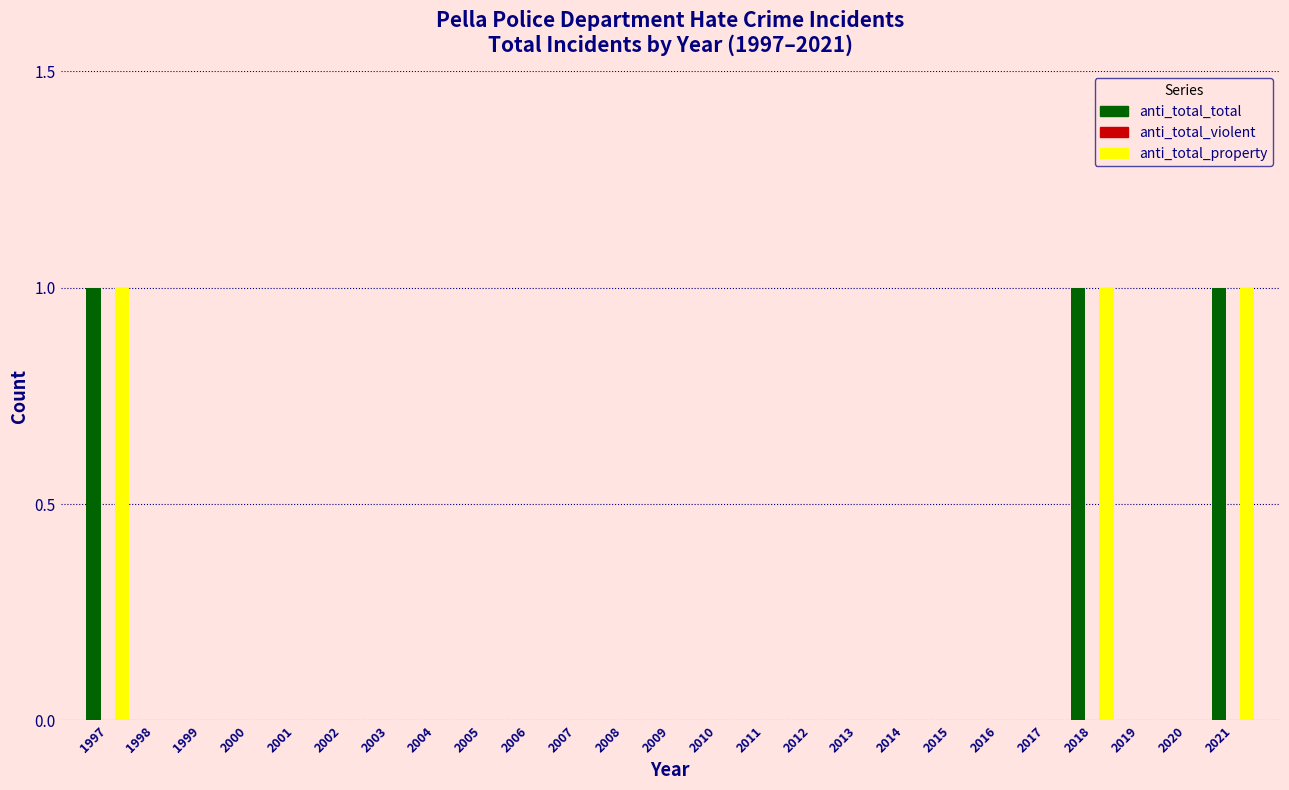

What is the sum of all anti_total_total values?

3